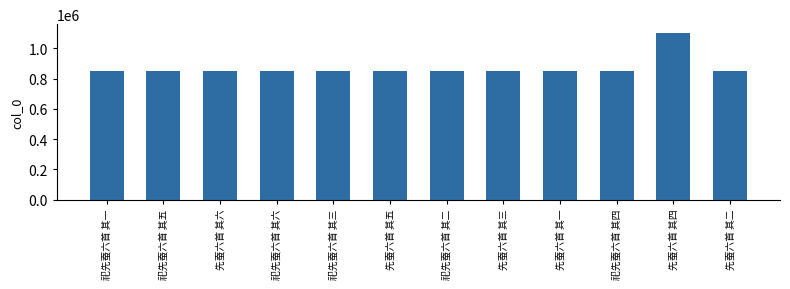

How many distinct data groups are displayed?

1